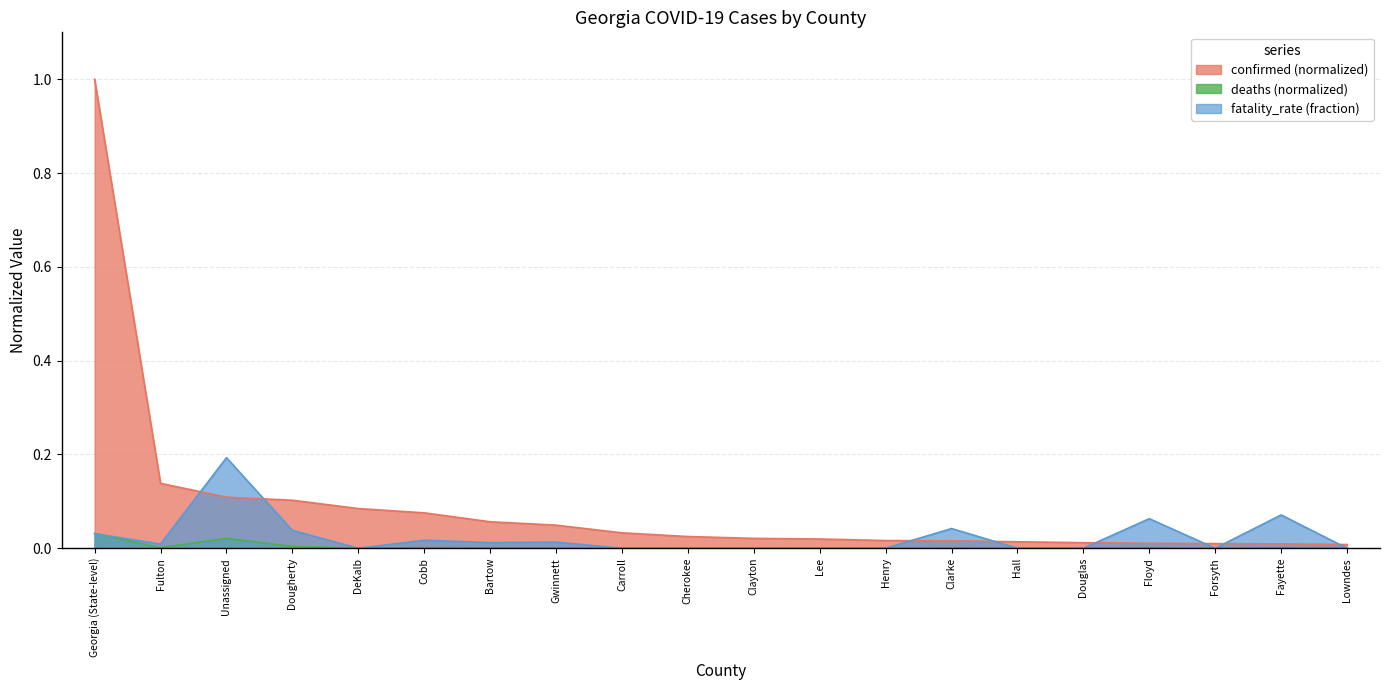

Reading left to right, transcribe all the data shown in this chart.

confirmed: Georgia (State-level)=1.0	Fulton=0.1	Unassigned=0.1	Dougherty=0.1	DeKalb=0.1	Cobb=0.1	Bartow=0.1	Gwinnett=0.0	Carroll=0.0	Cherokee=0.0	Clayton=0.0	Lee=0.0	Henry=0.0	Clarke=0.0	Hall=0.0	Douglas=0.0	Floyd=0.0	Forsyth=0.0	Fayette=0.0	Lowndes=0.0
deaths: Georgia (State-level)=0.0	Fulton=0.0	Unassigned=0.0	Dougherty=0.0	DeKalb=0.0	Cobb=0.0	Bartow=0.0	Gwinnett=0.0	Carroll=0.0	Cherokee=0.0	Clayton=0.0	Lee=0.0	Henry=0.0	Clarke=0.0	Hall=0.0	Douglas=0.0	Floyd=0.0	Forsyth=0.0	Fayette=0.0	Lowndes=0.0
fatality_rate (%): Georgia (State-level)=0.0	Fulton=0.0	Unassigned=0.2	Dougherty=0.0	DeKalb=0.0	Cobb=0.0	Bartow=0.0	Gwinnett=0.0	Carroll=0.0	Cherokee=0.0	Clayton=0.0	Lee=0.0	Henry=0.0	Clarke=0.0	Hall=0.0	Douglas=0.0	Floyd=0.1	Forsyth=0.0	Fayette=0.1	Lowndes=0.0